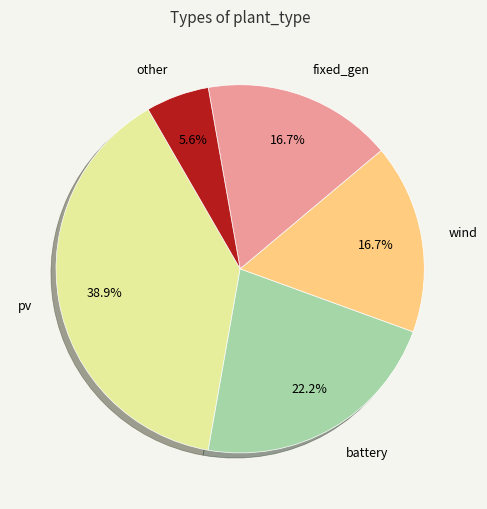

Which slice is the largest?

pv